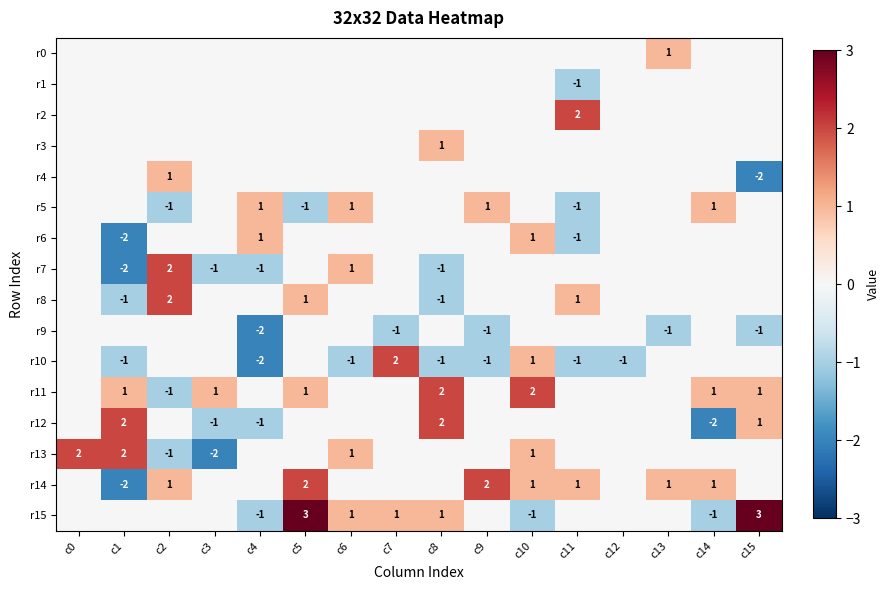

The value of r14 at c9 is 3. True or false?

False